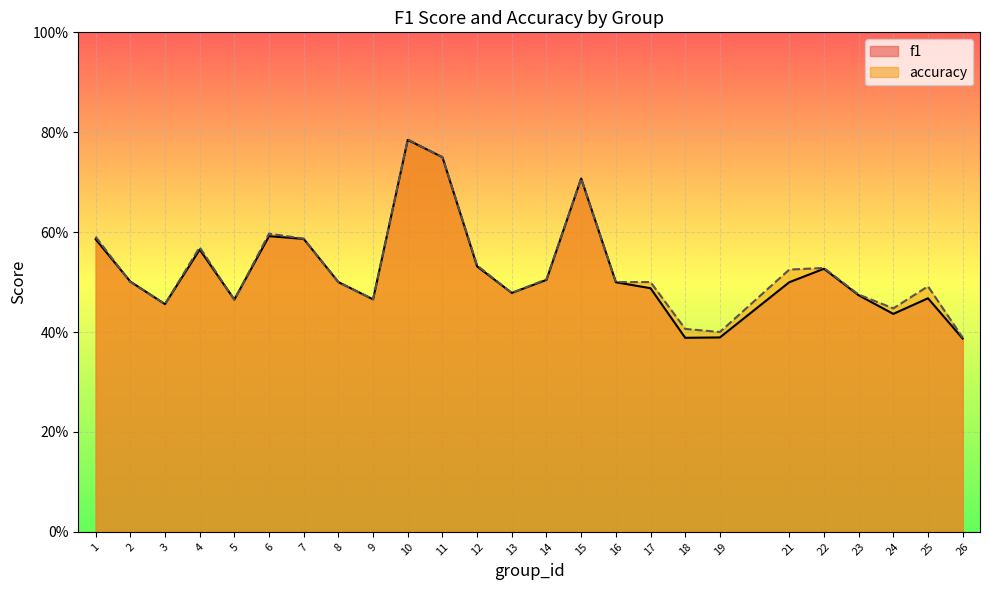

How many intersections are there between accuracy and f1?

4